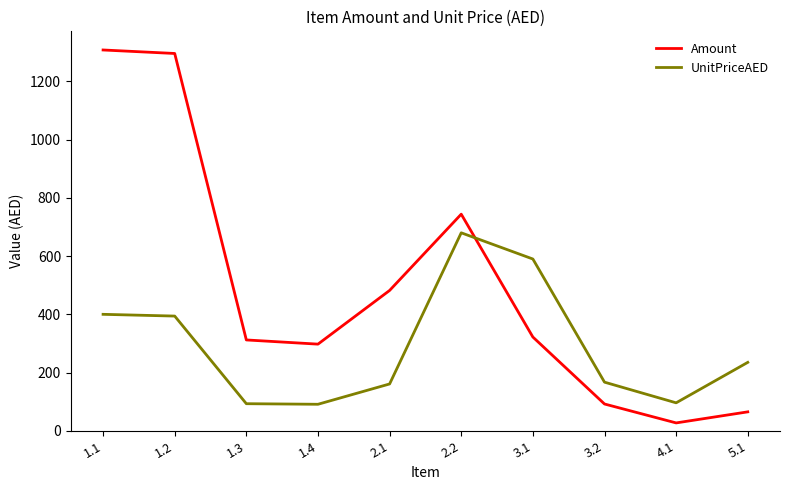

Count the number of categories in the chart.

10